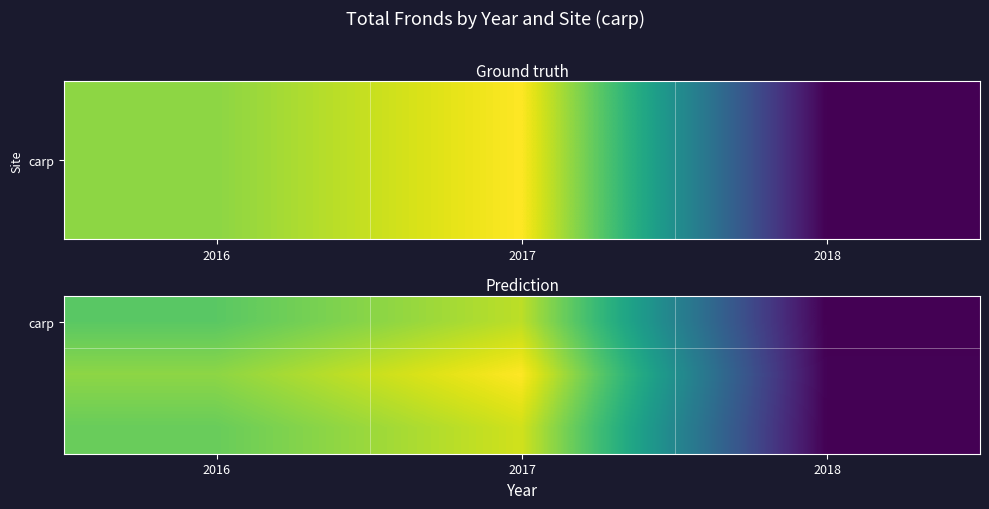

At which category is the sum across all series the highest?

2017